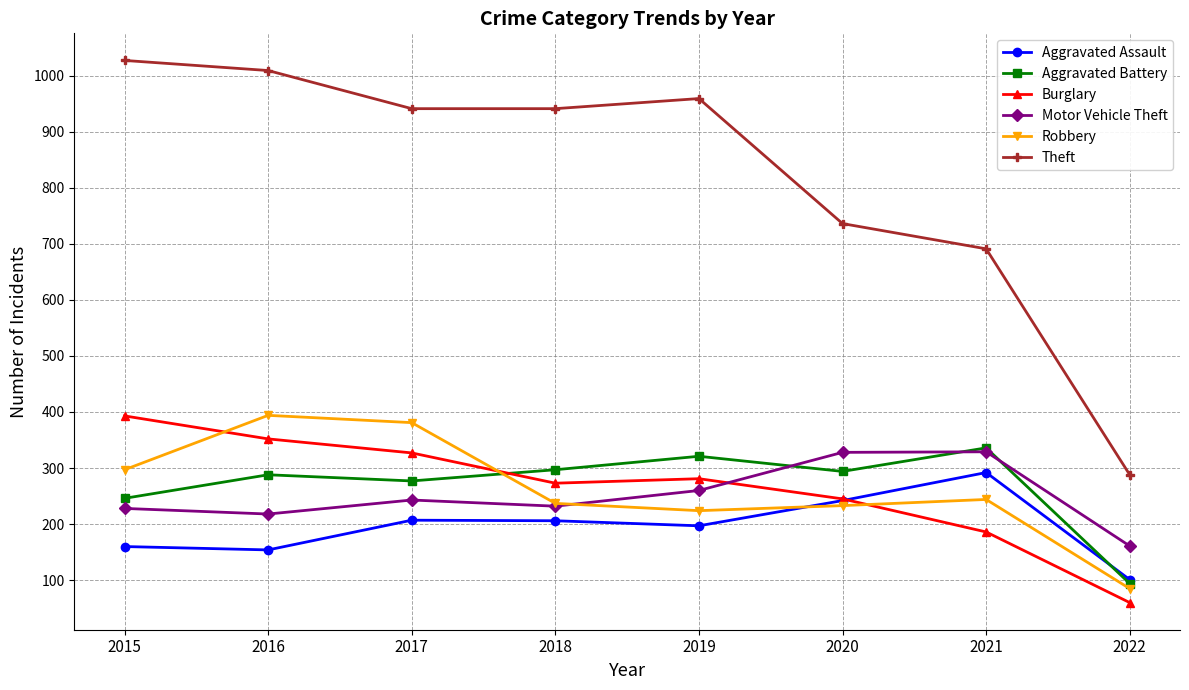

True or false: Theft and Aggravated Battery intersect in this chart.

False